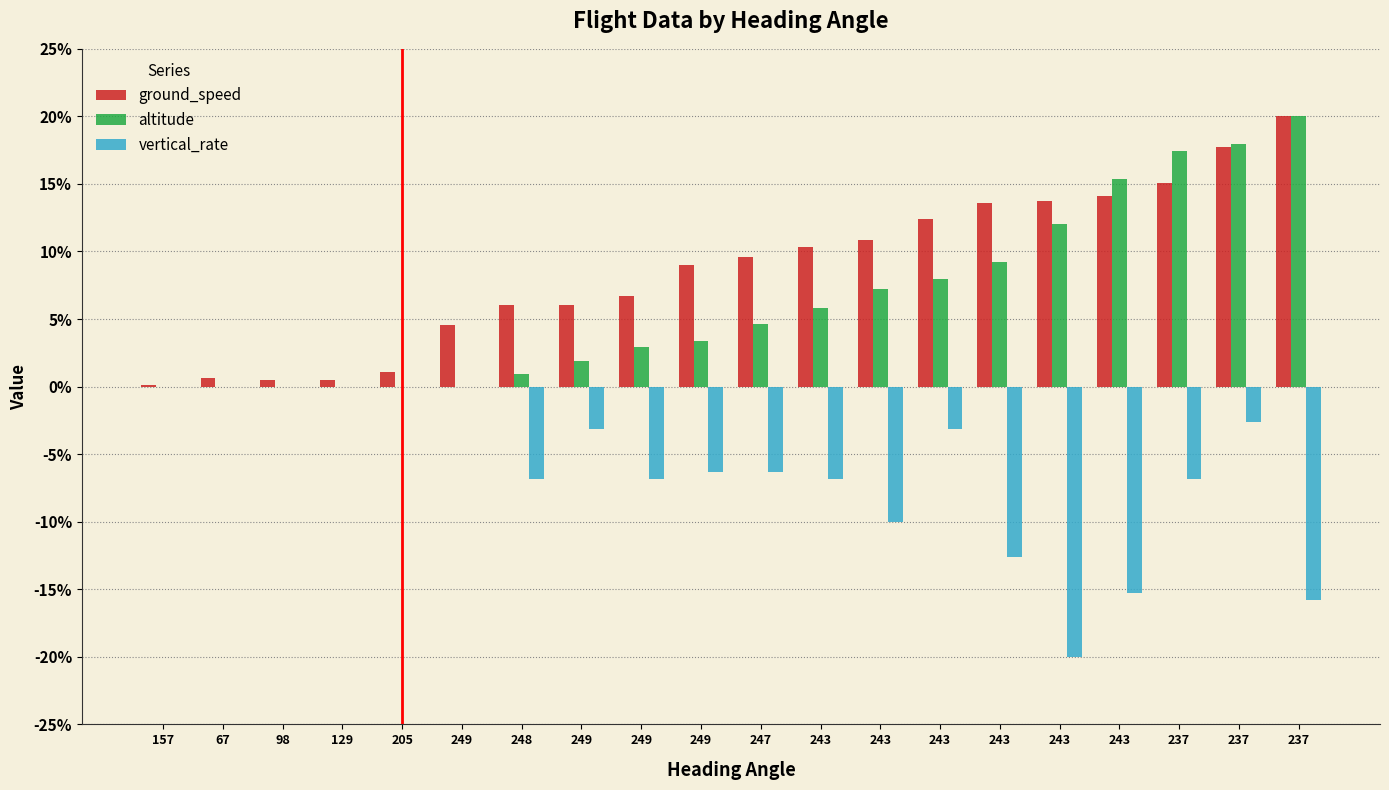

What are all the series names shown in the legend?

ground_speed, altitude, vertical_rate